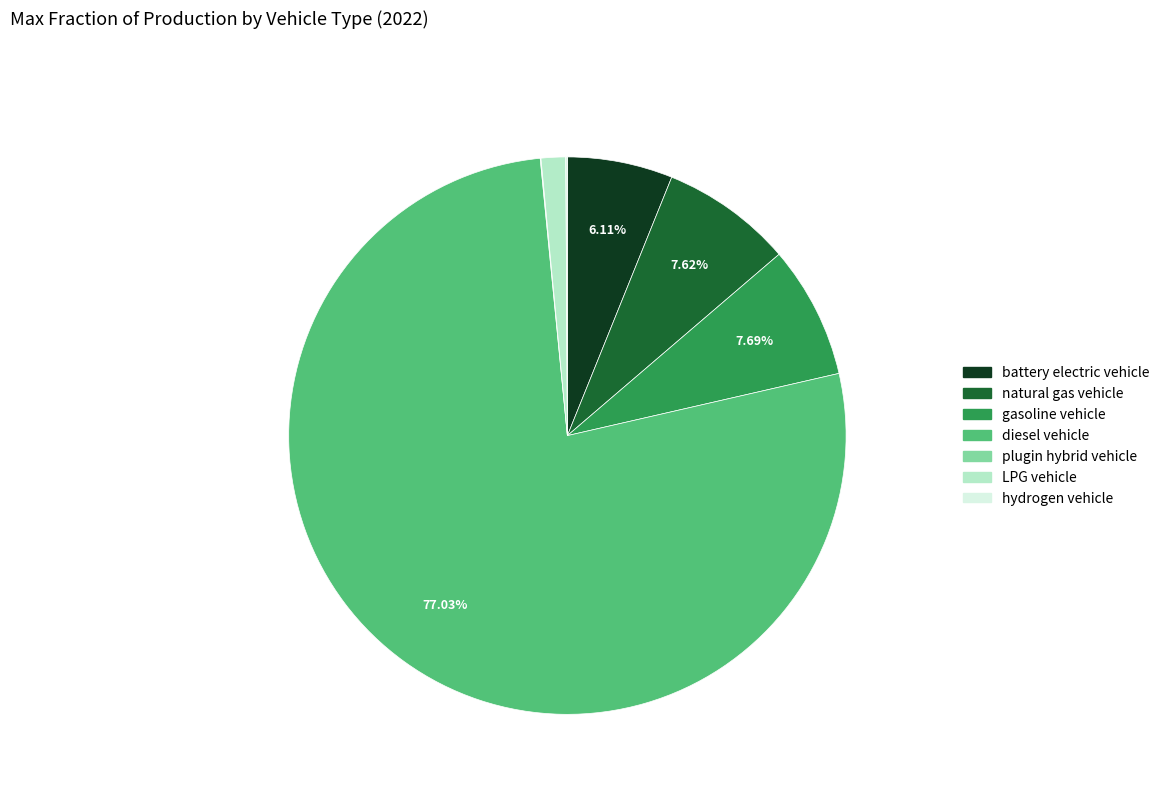

Between diesel vehicle and natural gas vehicle, which is larger?

diesel vehicle